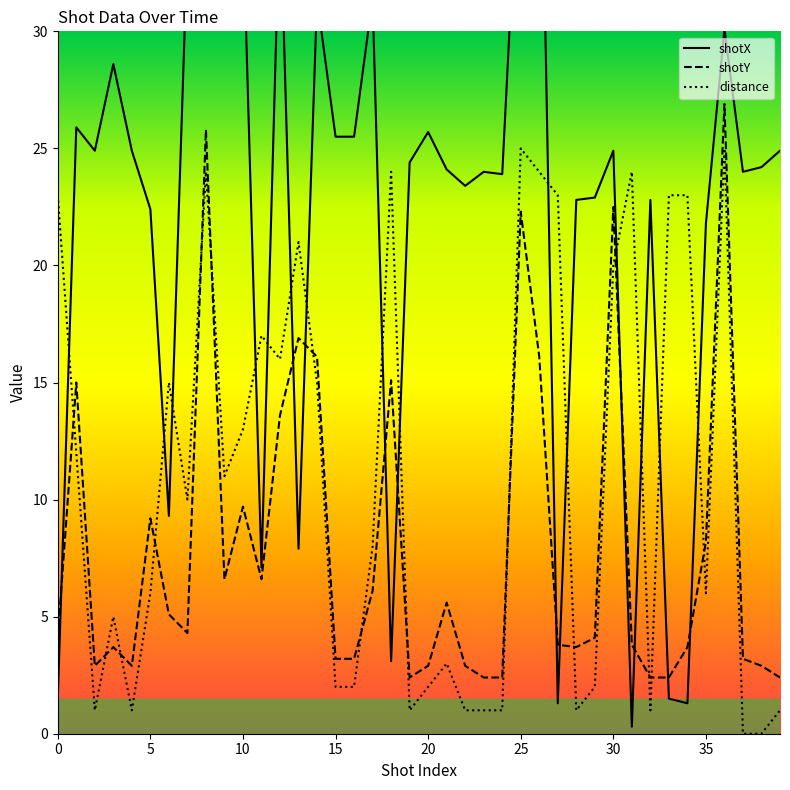

In distance, how many points are higher than both neighbors (excluding endpoints)?

10